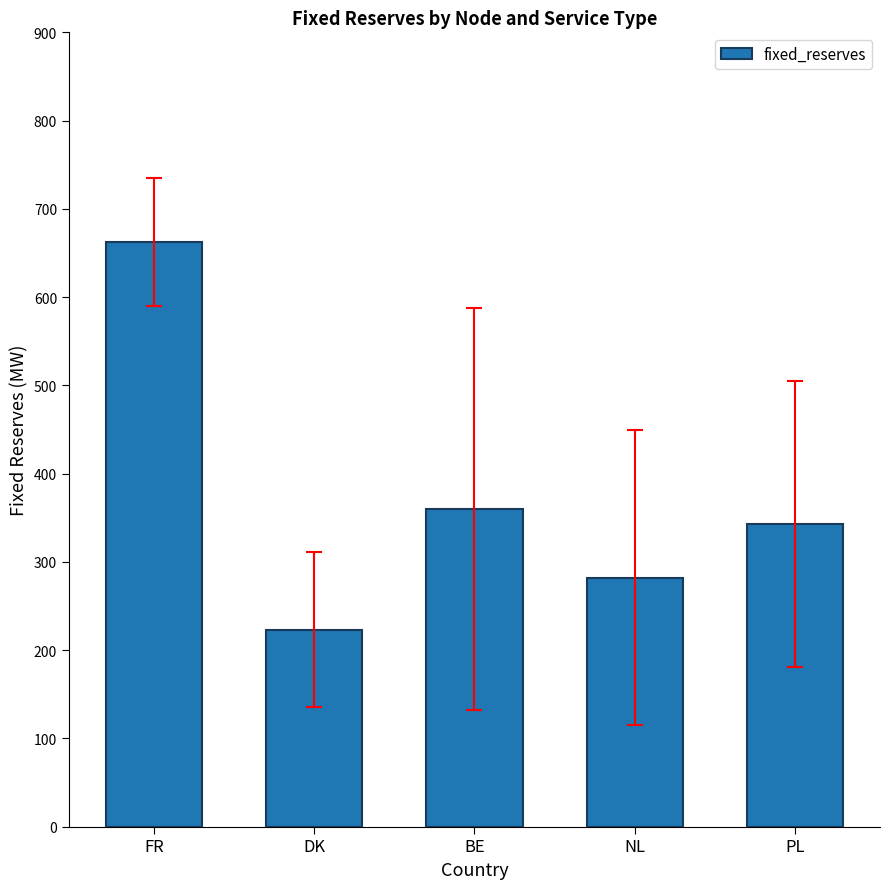

Count the number of categories in the chart.

5